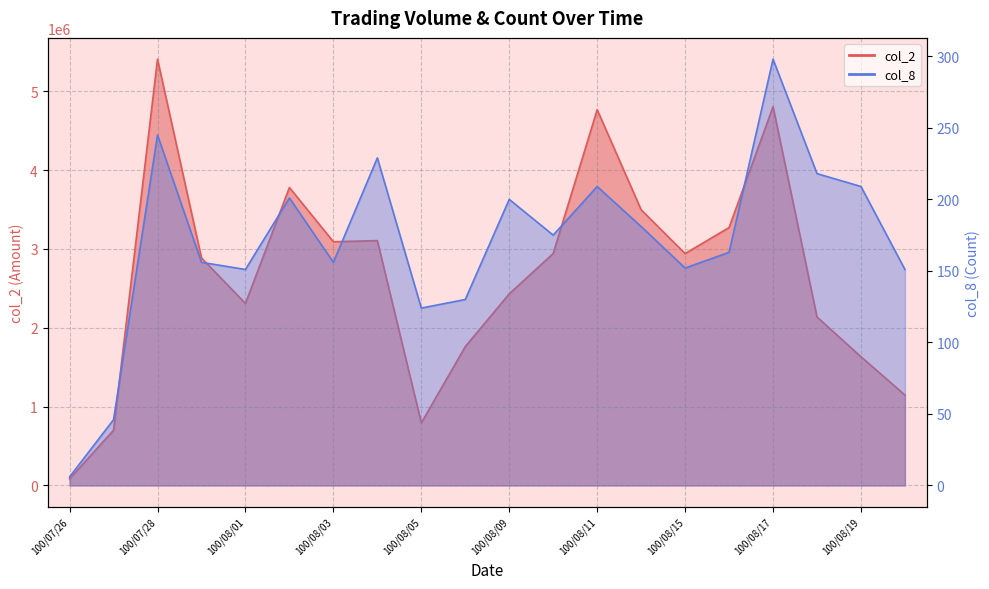

Which series has the widest spread of values?

col_2